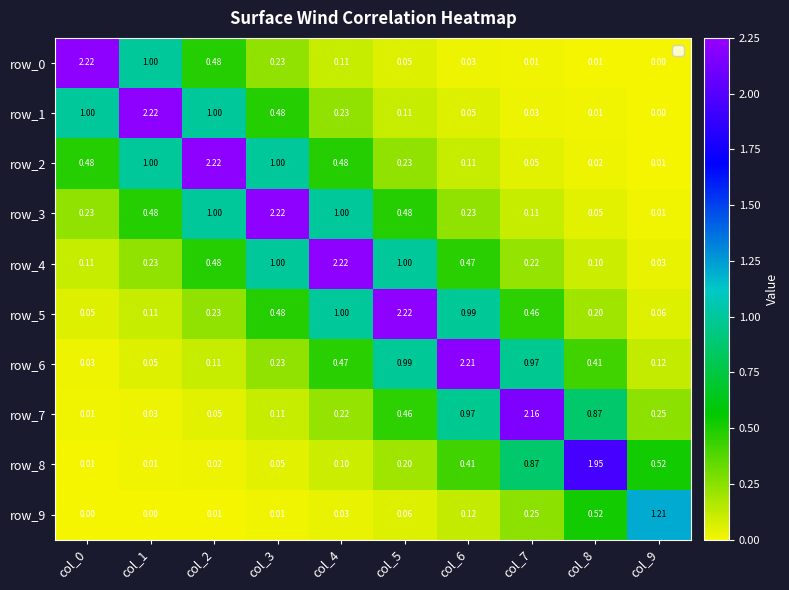

Where is row_0 nearest to the value 1?

col_1